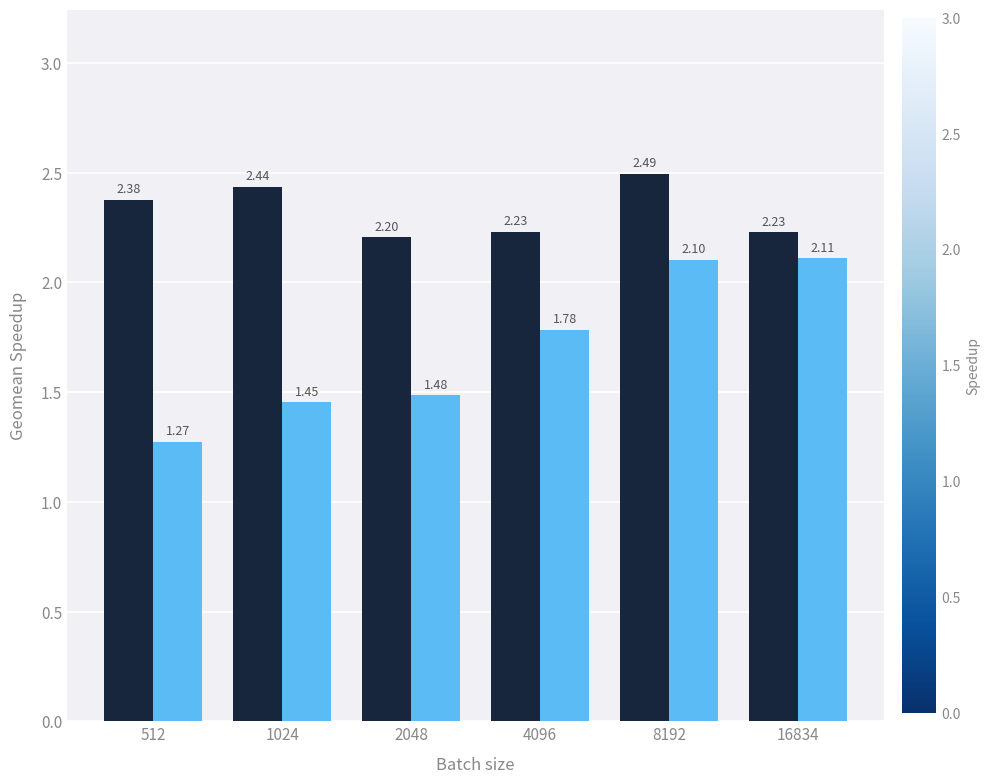

At which category is the sum across all series the highest?

8192